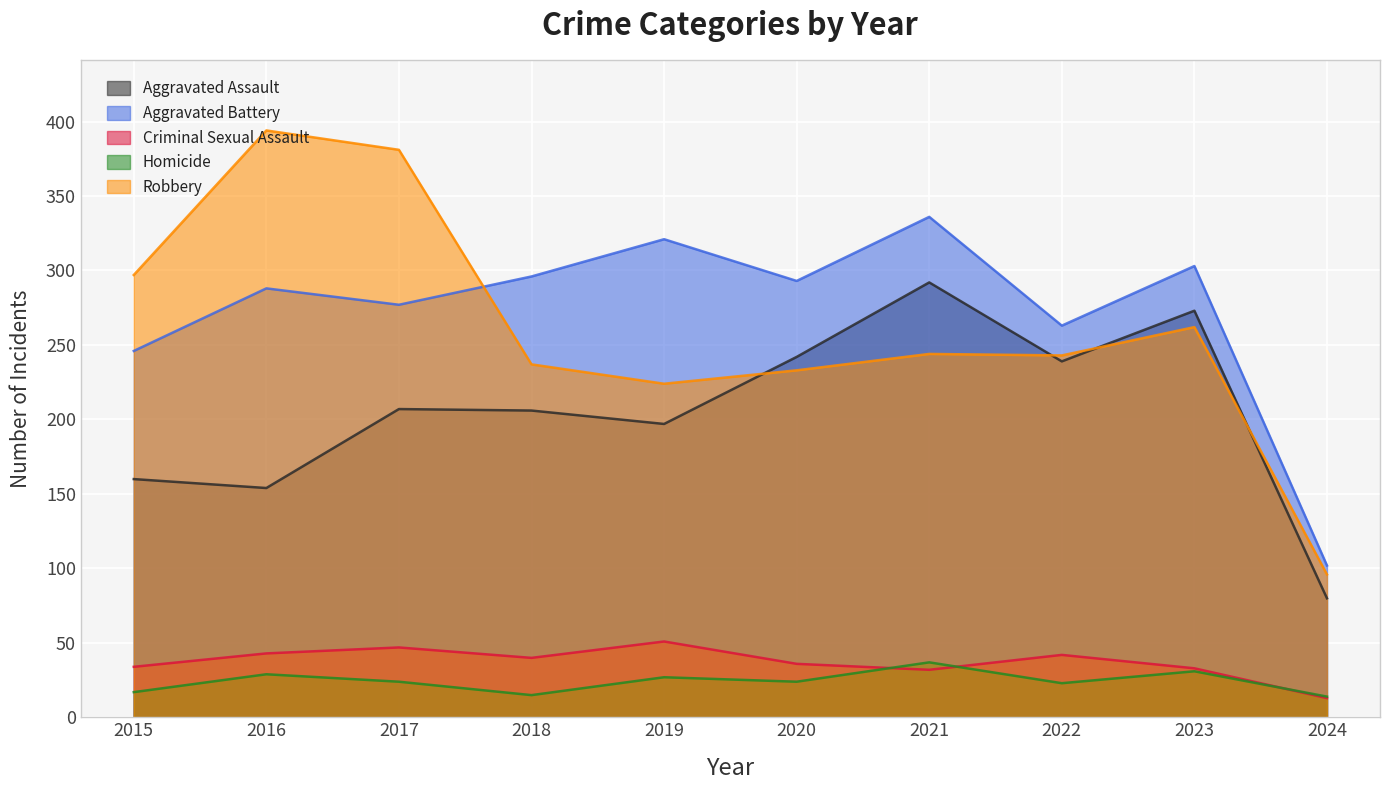

How many interior local peaks does the Aggravated Battery series have?

4